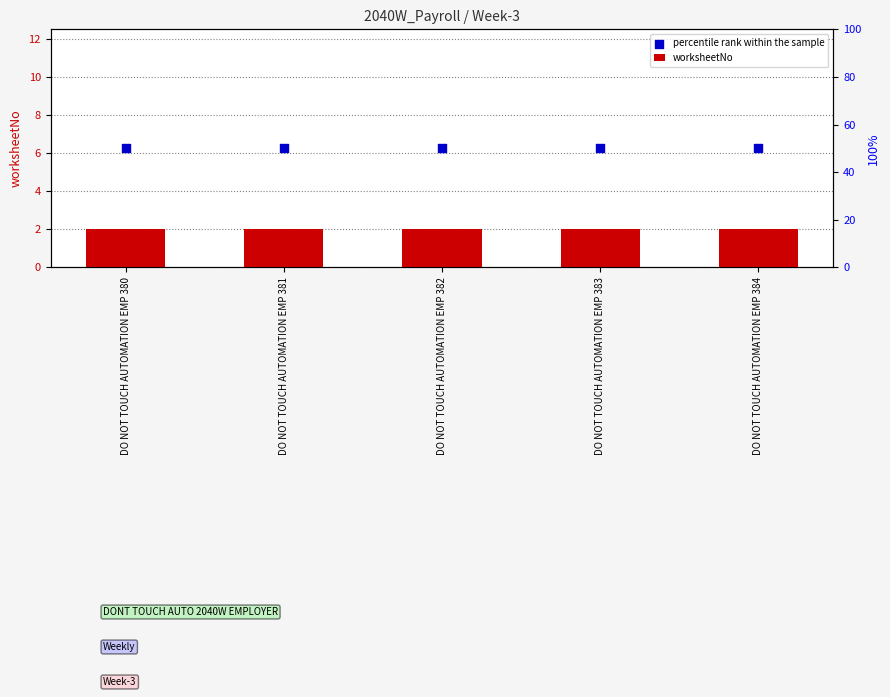

Which series reaches the minimum Y coordinate?

worksheetNo